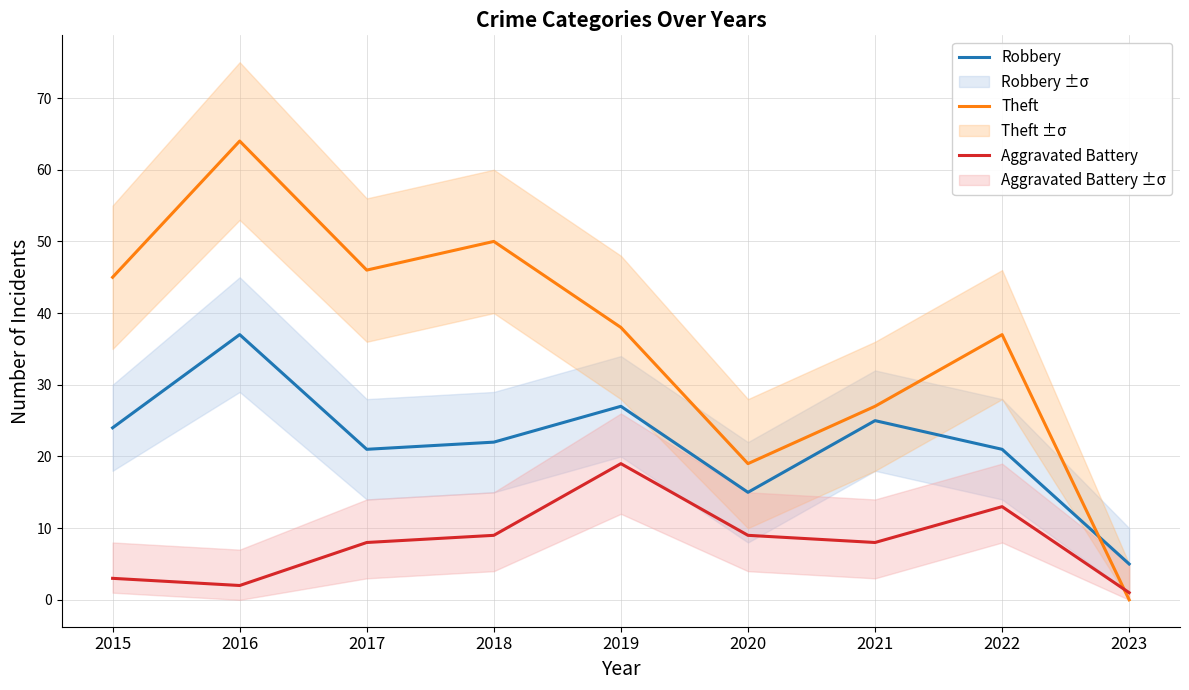

True or false: Robbery and Aggravated Battery cross at least once.

False